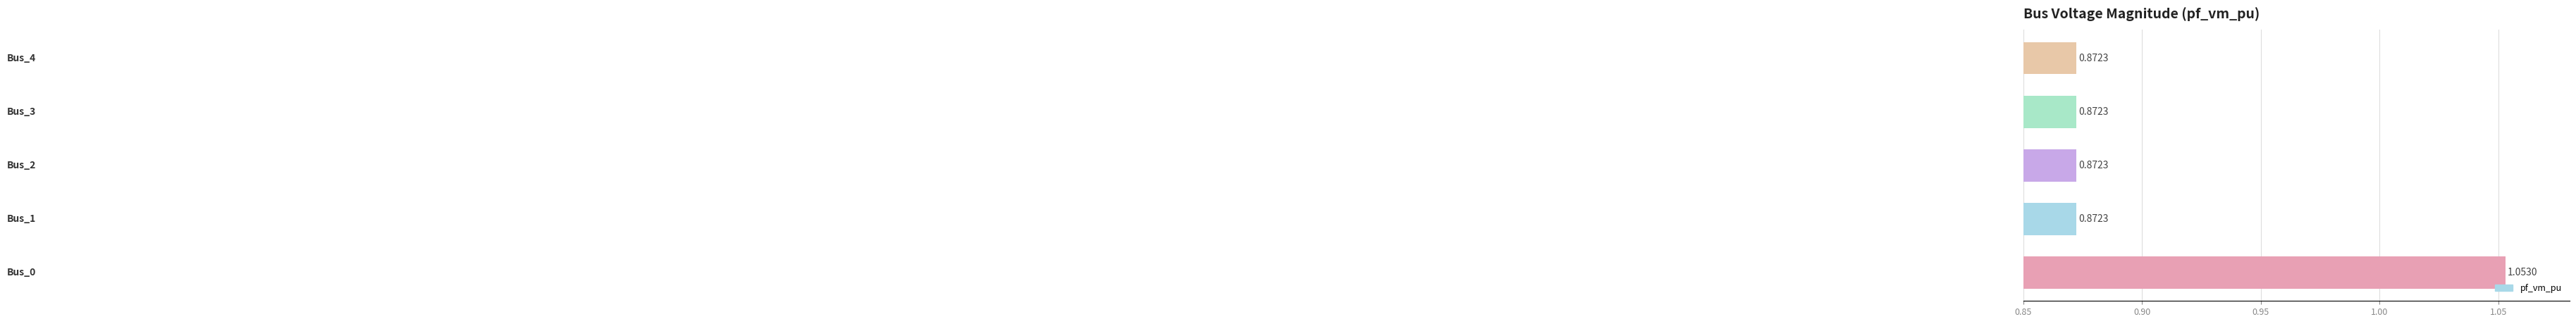

Does the chart contain stacked bars?

No